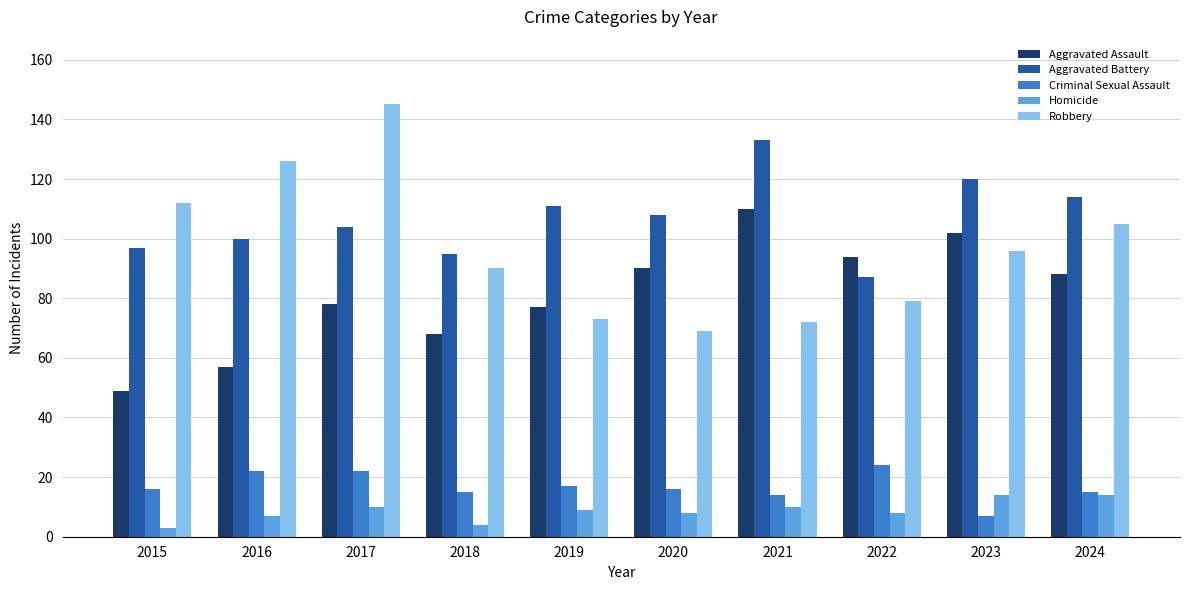

Which series has the largest range (max minus min)?

Robbery